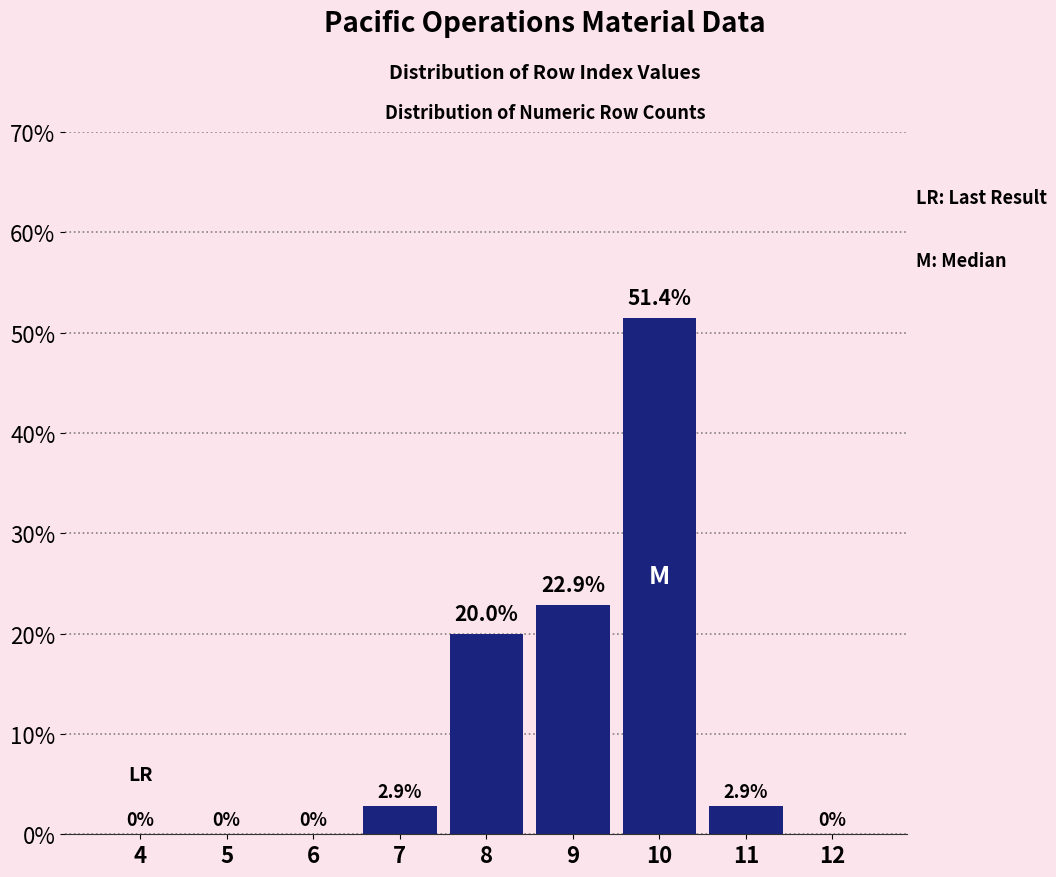

Reading left to right, transcribe all the data shown in this chart.

4=0.0	5=0.0	6=0.0	7=2.9	8=20.0	9=22.9	10=51.4	11=2.9	12=0.0